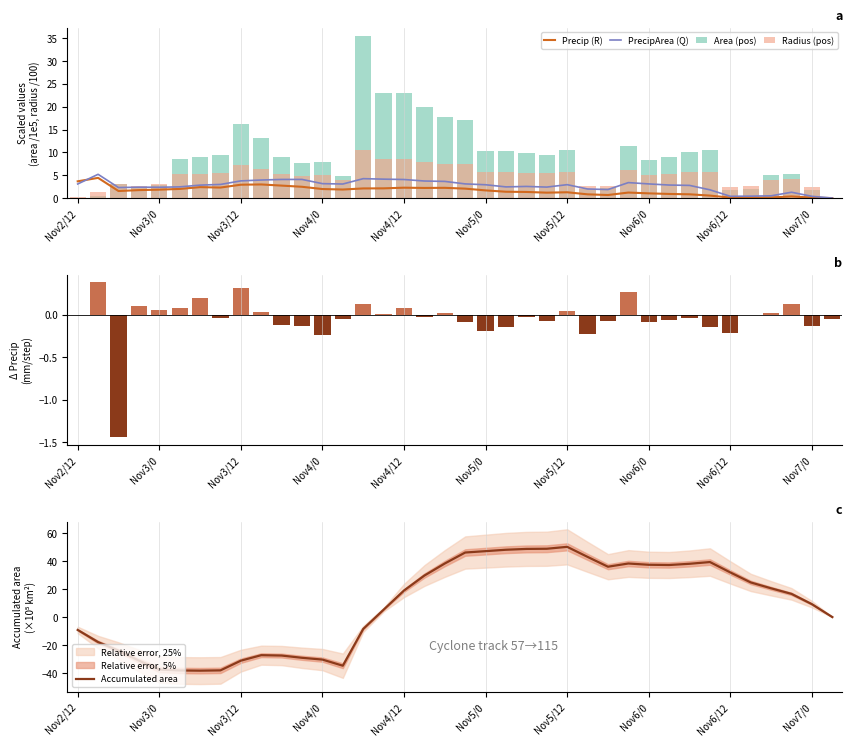

Is it true that PrecipArea (Q) equals 5.1 at Nov2/12?

False